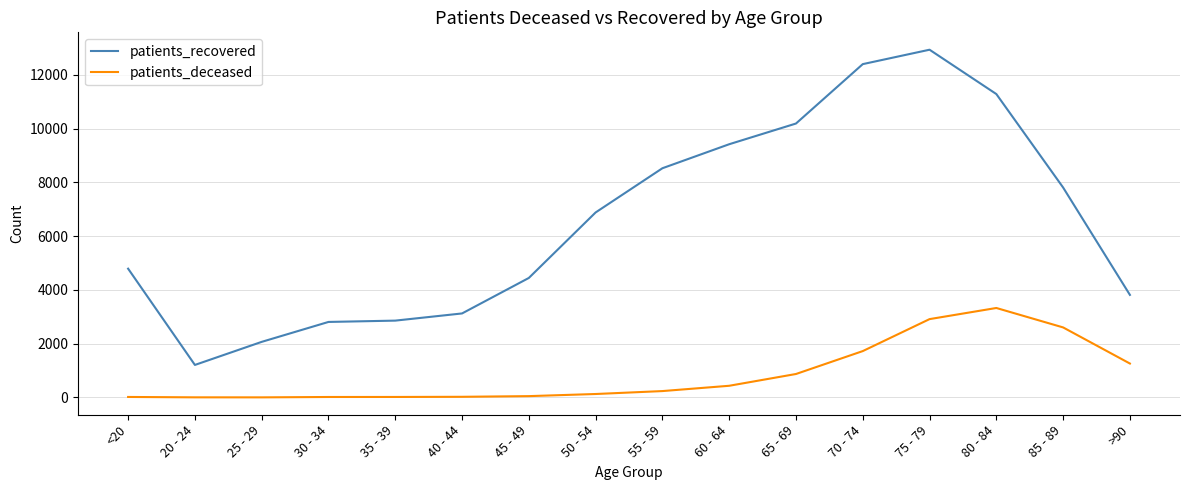

Which series has the largest total across all categories?

patients_recovered